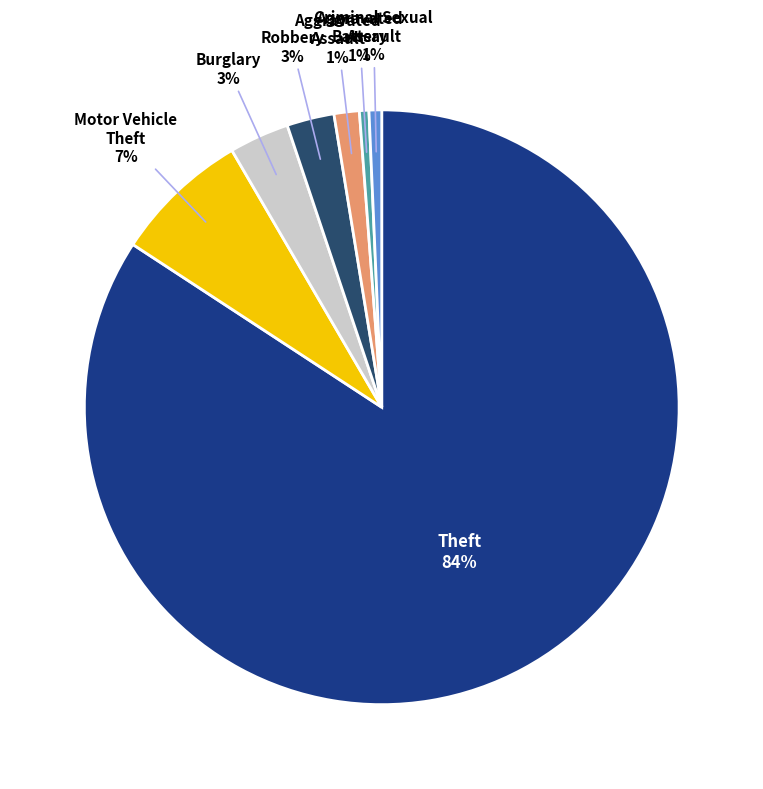

How many segments does this pie chart have?

7